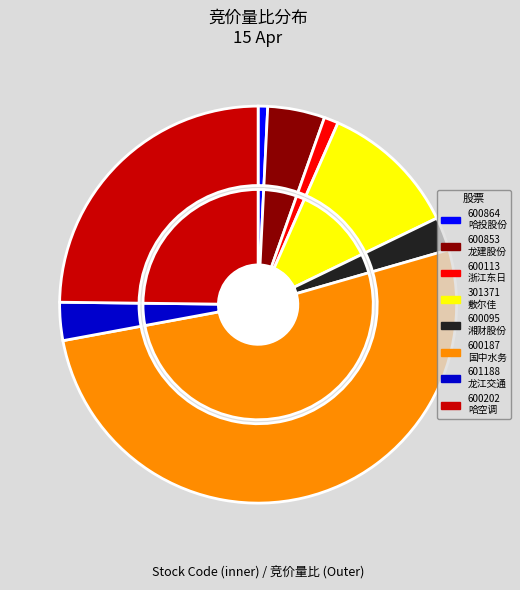

What is the smallest slice in the pie chart?

600864